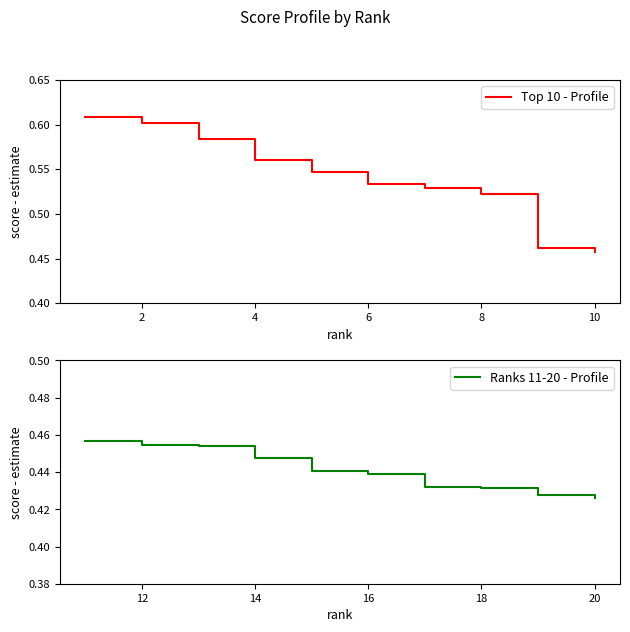

What is the label of the 2nd point from the left?

2